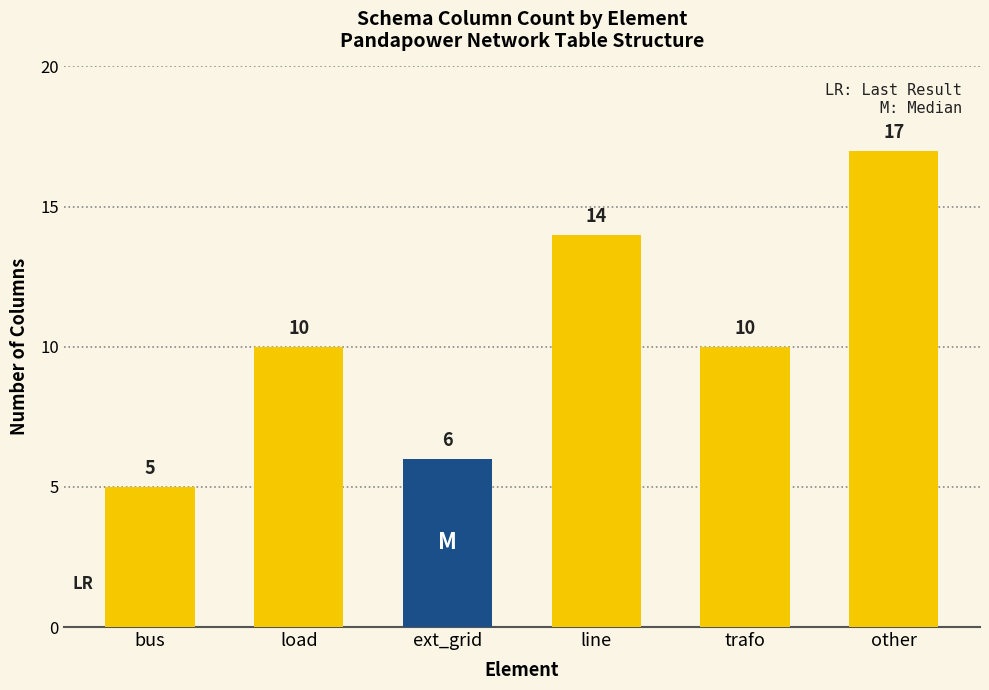

What position from the right is trafo?

2